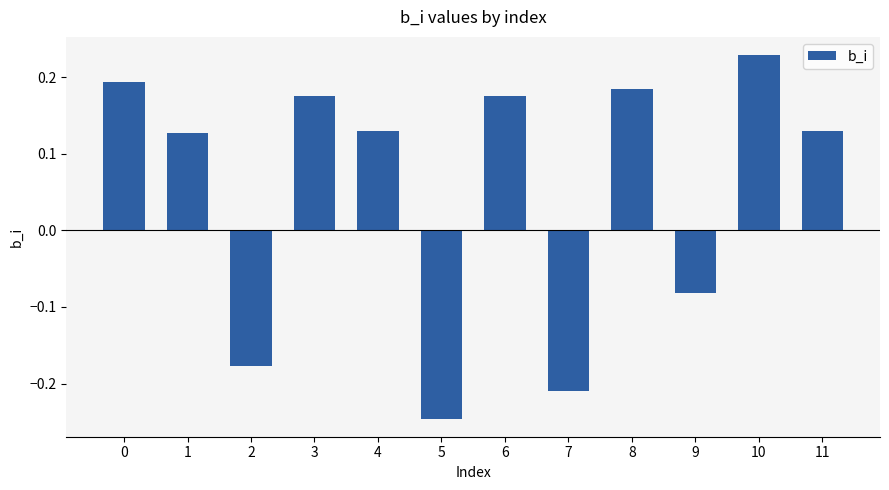

The value at 11 is 0.2. True or false?

False